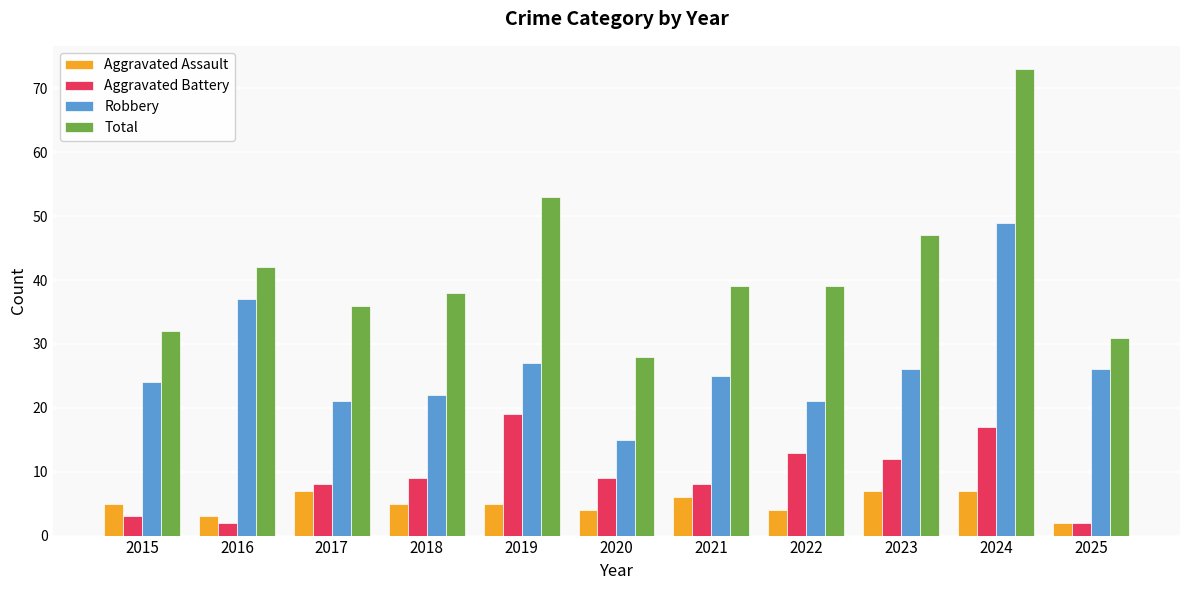

Rank the series by their maximum value, from highest to lowest.

Total, Robbery, Aggravated Battery, Aggravated Assault